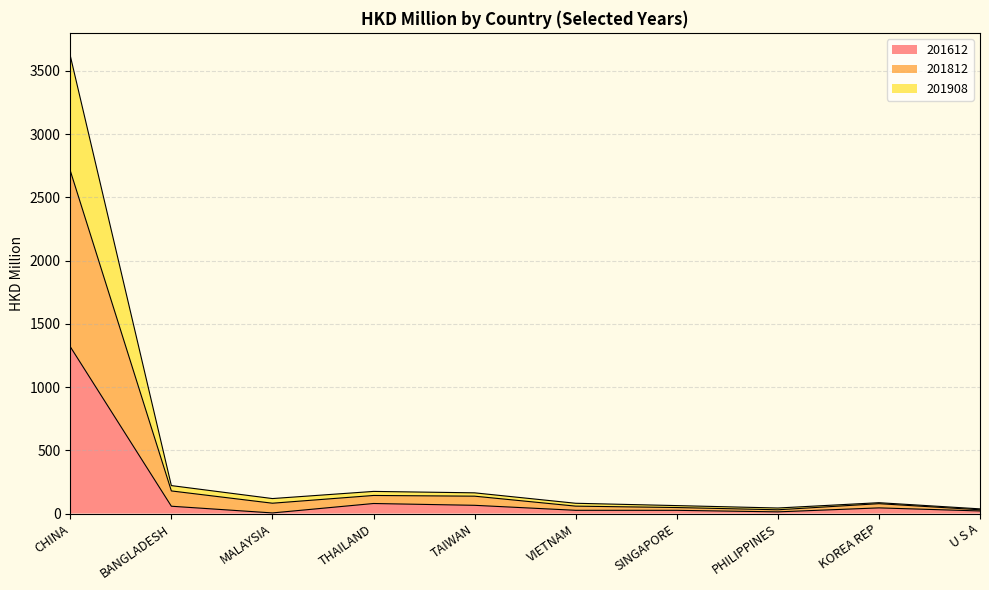

At which category is the sum across all series the highest?

CHINA